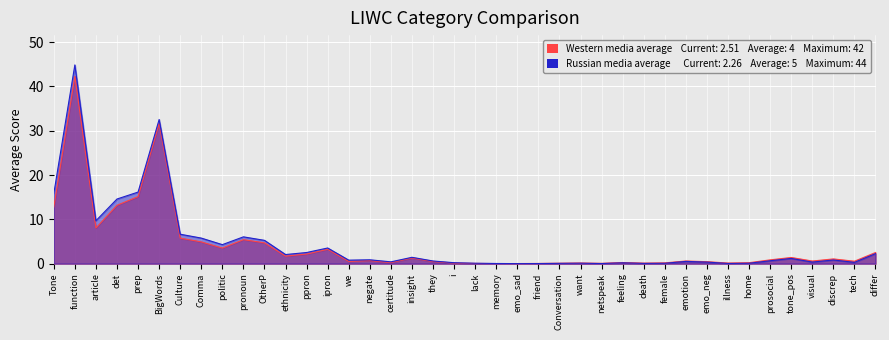

Read the Russian media average value at BigWords.

32.5